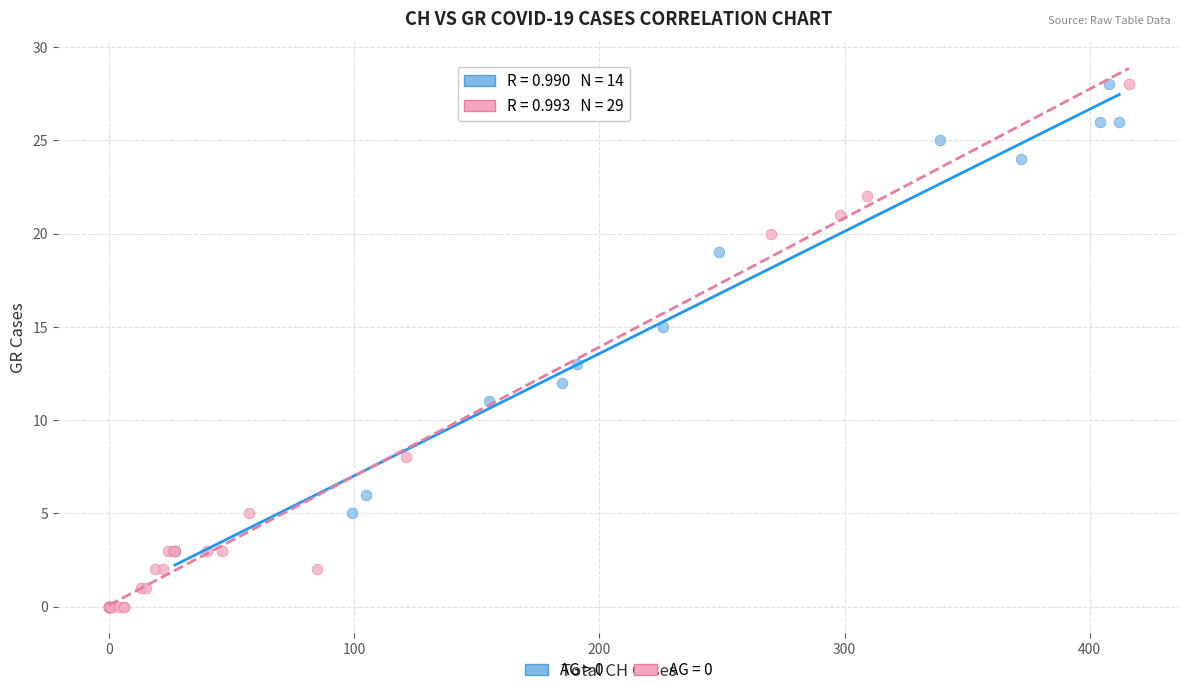

Which series has the largest Y range (max minus min)?

AG = 0